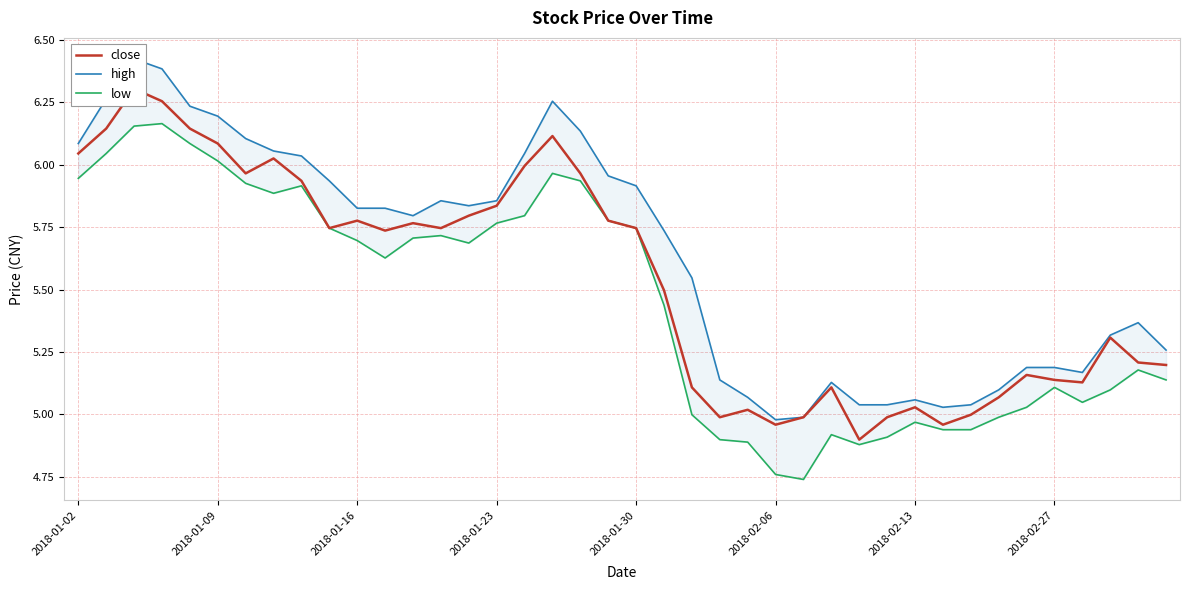

The value of low at 17 is 6.0. True or false?

True